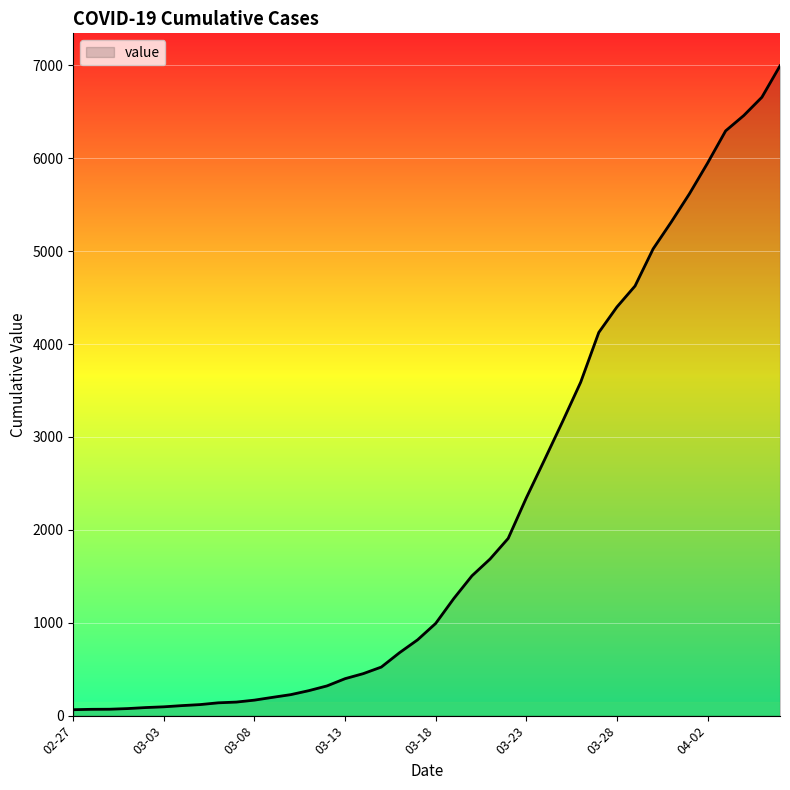

What is the maximum value shown in the chart?

6995